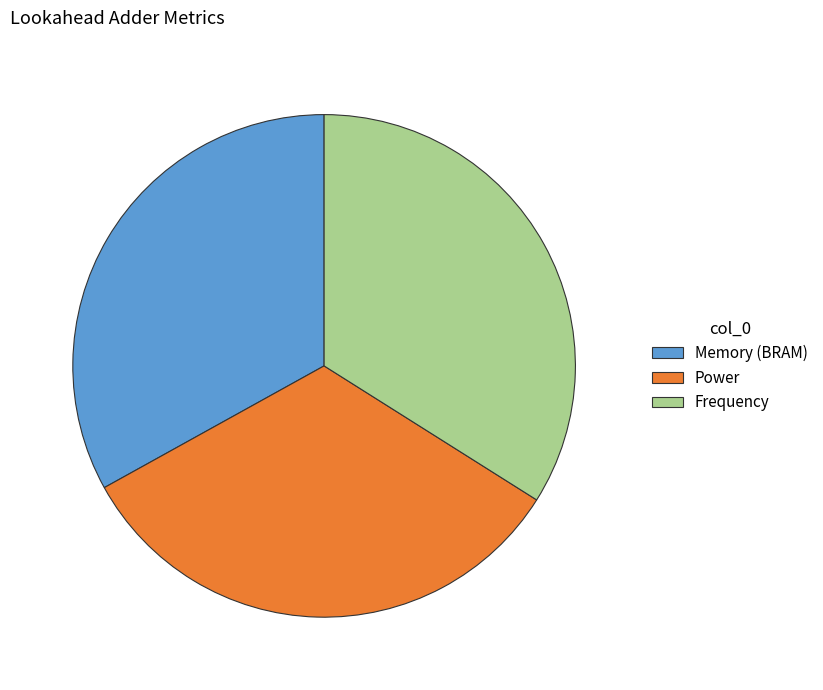

Which category has the biggest portion of the pie?

Frequency